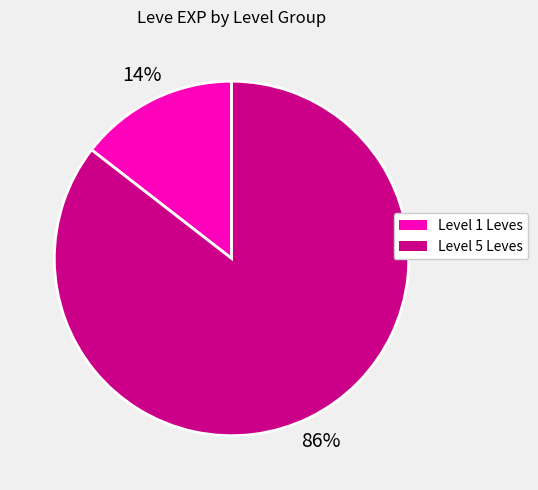

To the nearest percent, what is the average slice percentage?

50%